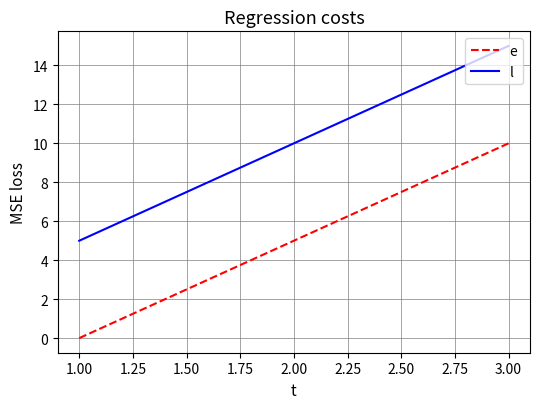

What is the average value of the l series?

10